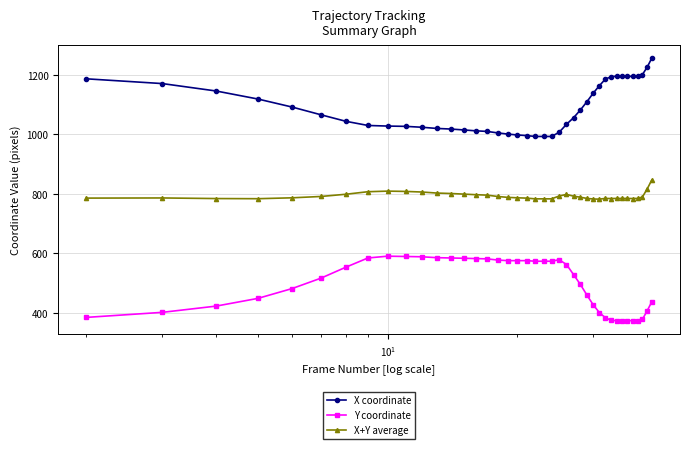

True or false: Y coordinate and X+Y average cross at least once.

False